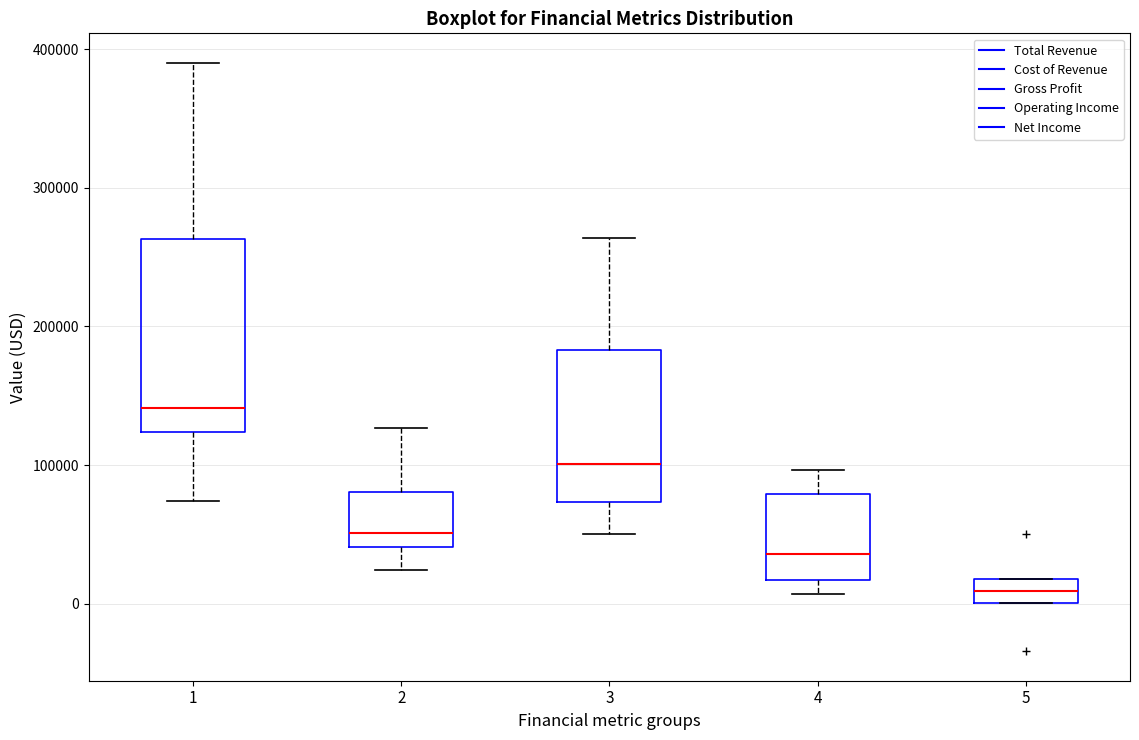

Where does the upper whisker of the box at x = 1 end on the y-axis? The values are not printed on the chart, so give them approximately, as read against the axis.

390000